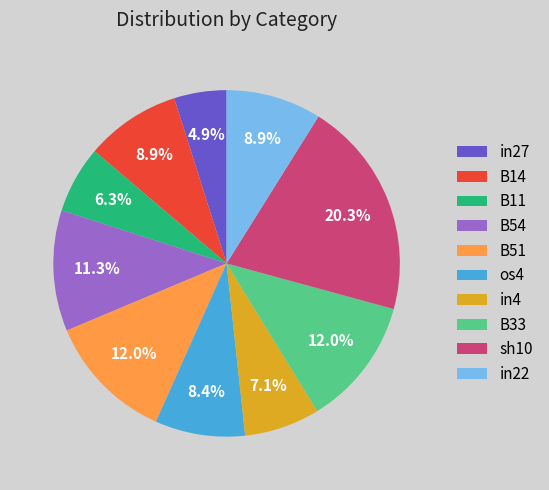

Between in27 and B33, which is larger?

B33